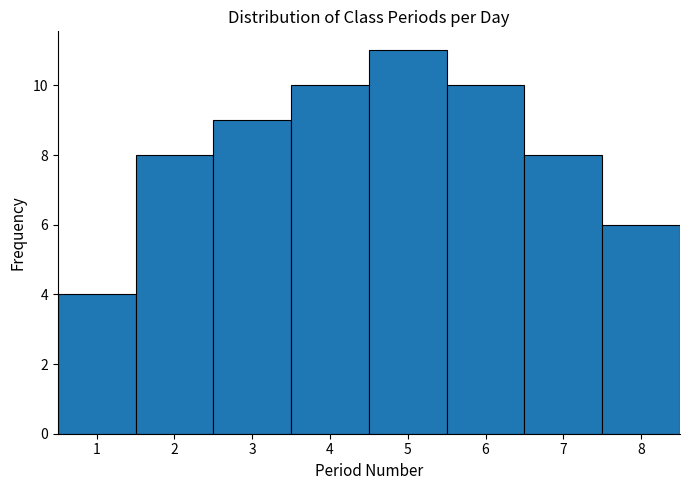

Reading left to right, list every bar in this chart as the range it spans on the x-axis followed by its height. The values are not printed on the chart, so give them approximately, as read against the axis.

0.5 to 1.5: 4
1.5 to 2.5: 8
2.5 to 3.5: 9
3.5 to 4.5: 10
4.5 to 5.5: 11
5.5 to 6.5: 10
6.5 to 7.5: 8
7.5 to 8.5: 6